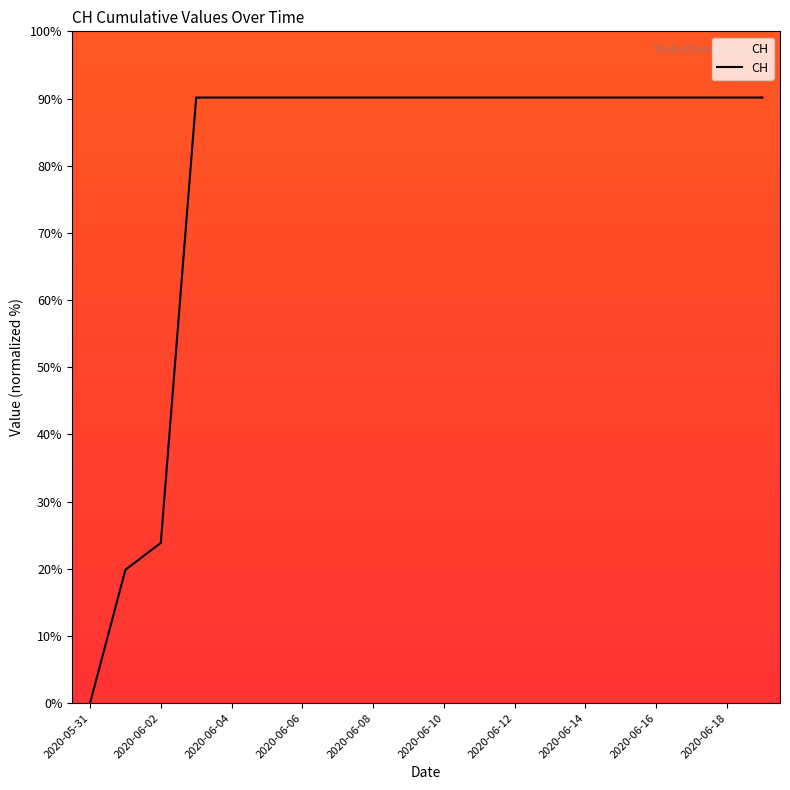

What is the difference between the maximum and minimum values?

90.1